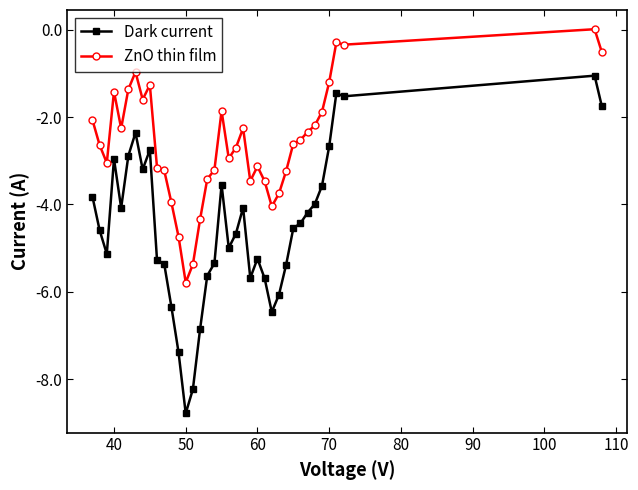

What is the value of the ZnO thin film point at the 20th from the left?

-2.9